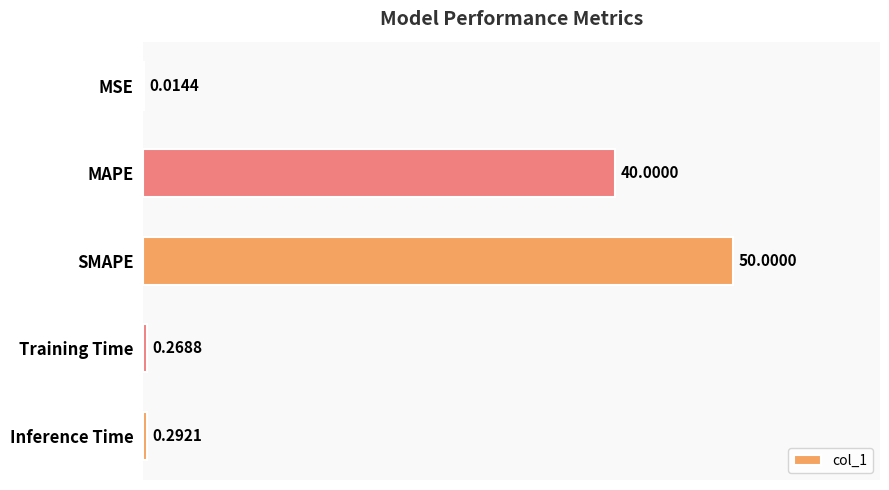

What is the sum of the values at SMAPE and Training Time?

50.3